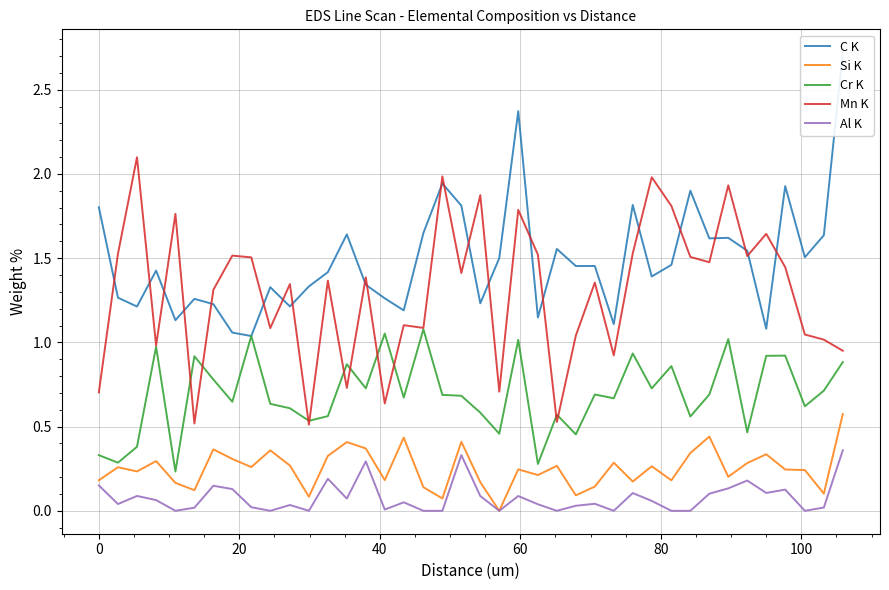

True or false: Al K and Cr K intersect in this chart.

False